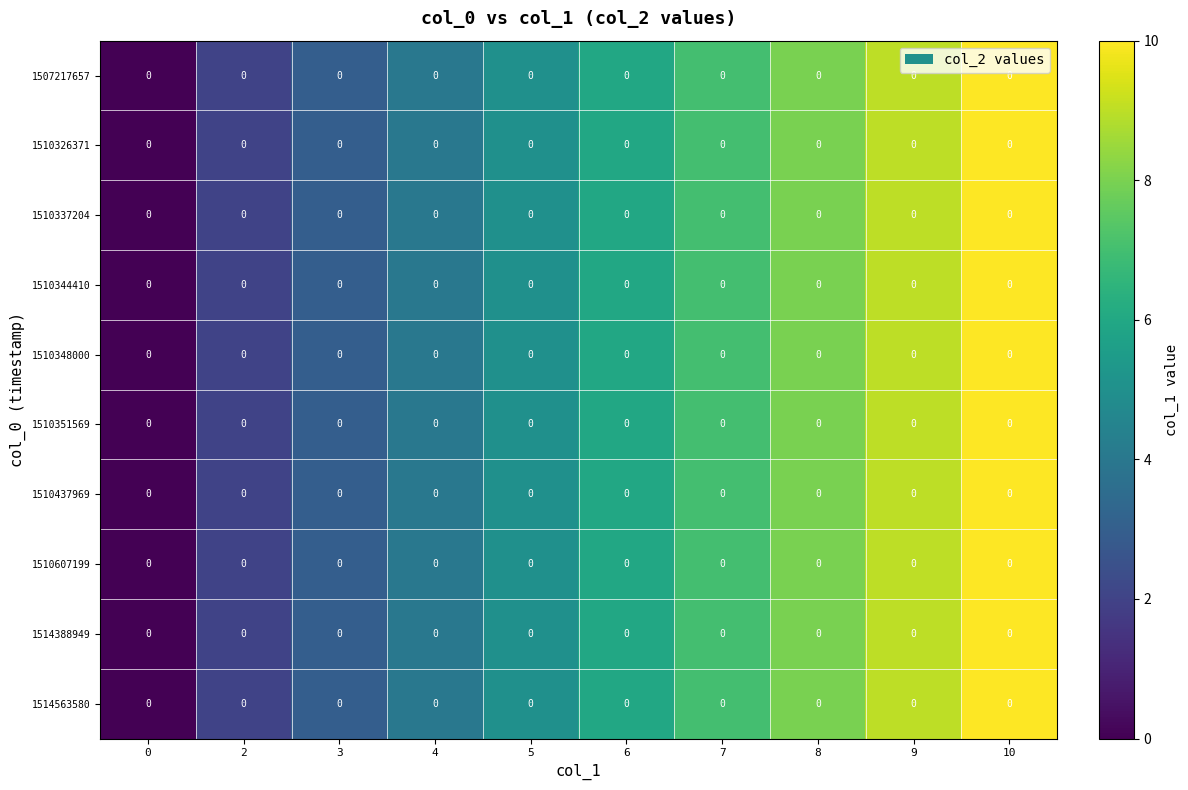

At which category is the sum across all series the highest?

10